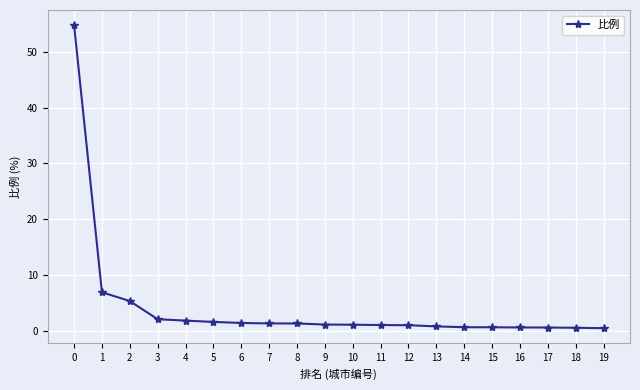

Which has a higher value, 14 or 3?

3